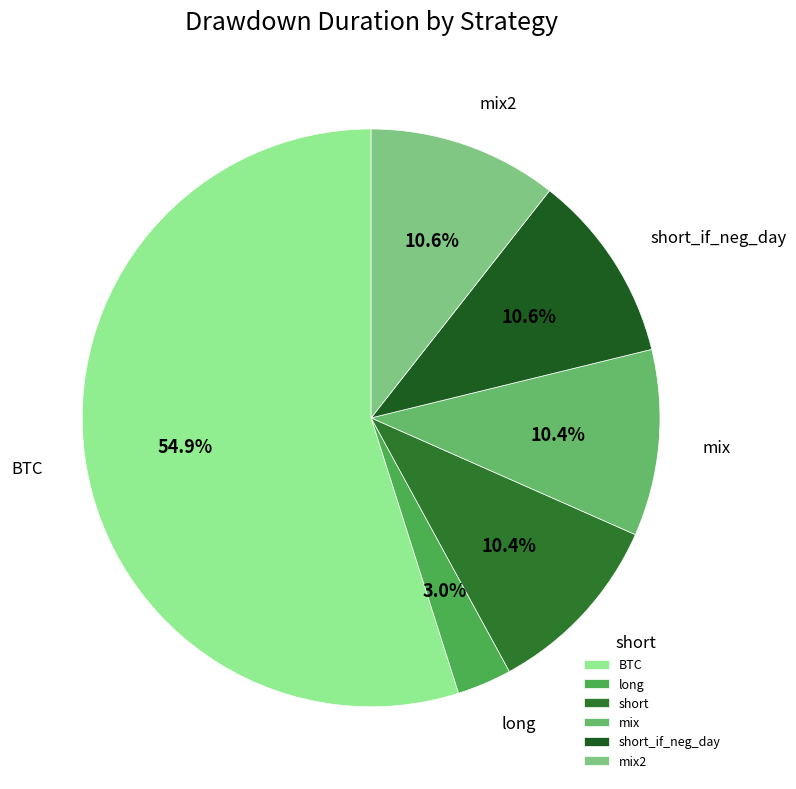

Between long and mix2, which is larger?

mix2